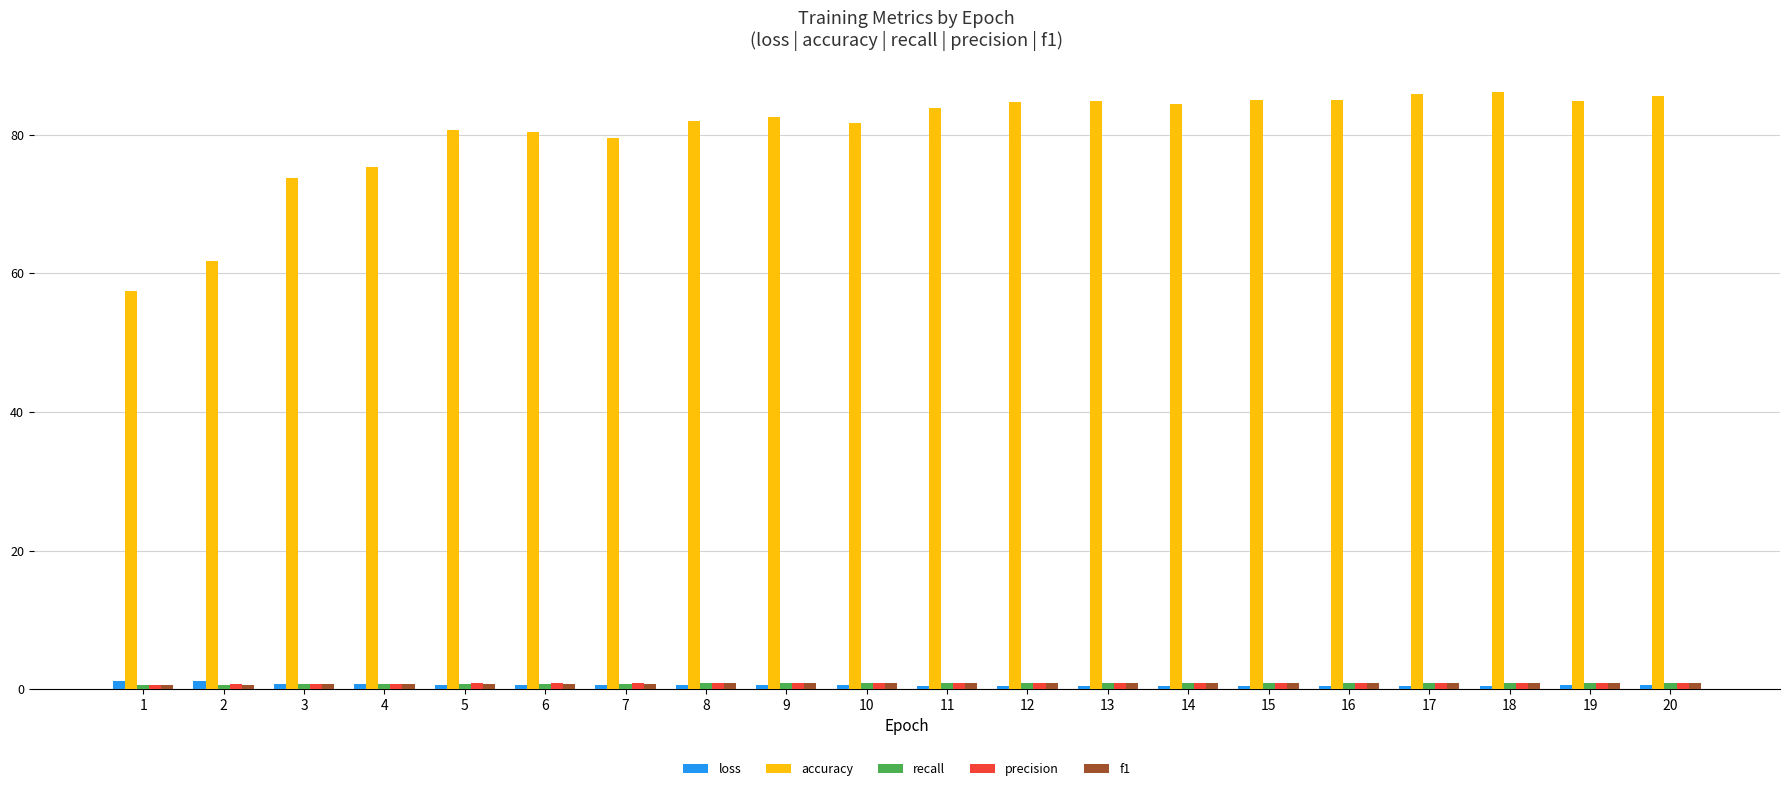

Which series has the largest total across all categories?

accuracy